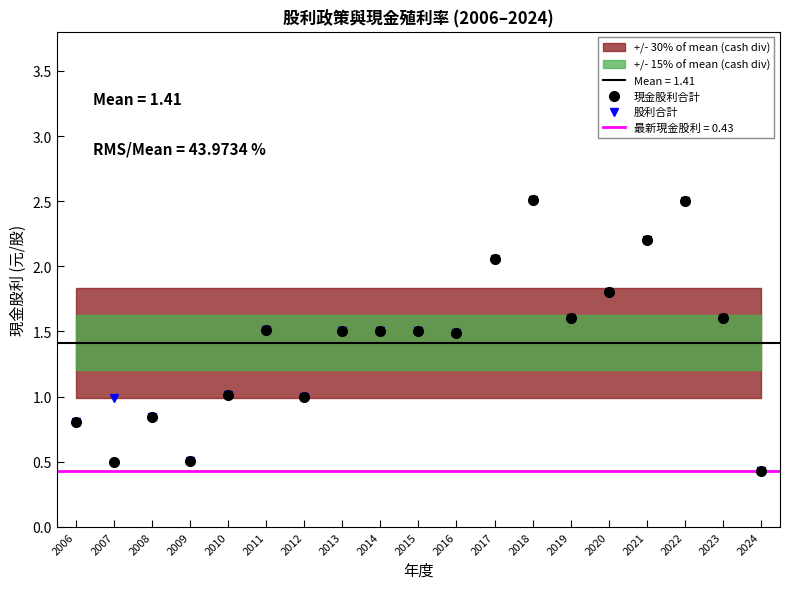

What are all the series names shown in the legend?

現金股利合計, 股利合計